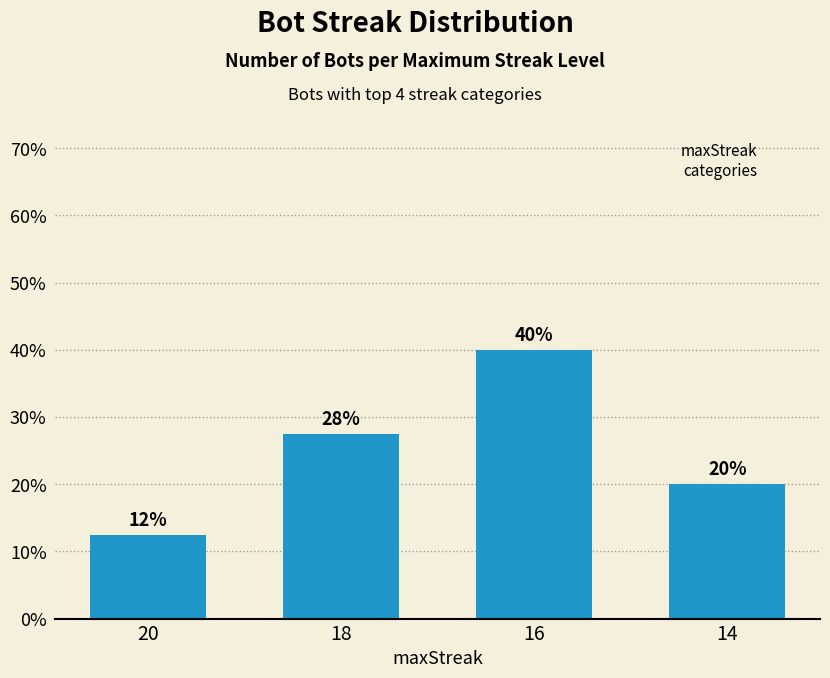

What is the sum of all values?

100.0